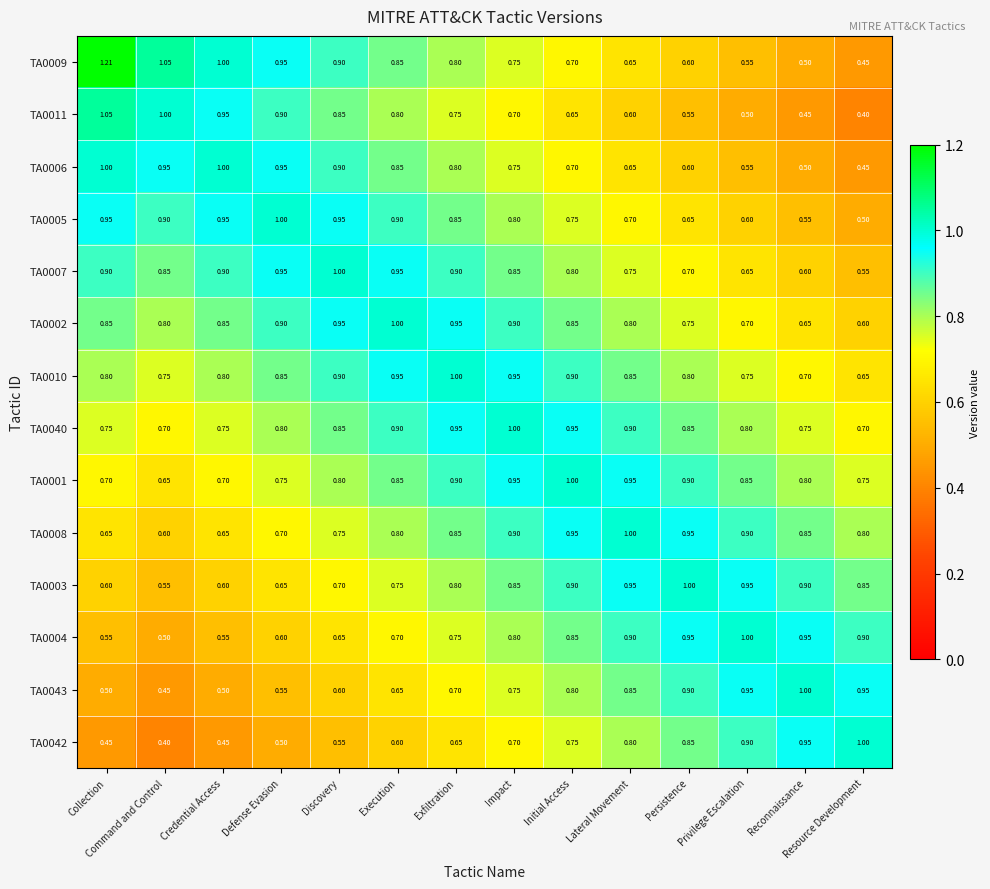

Which label corresponds to the largest value in the chart?

Collection